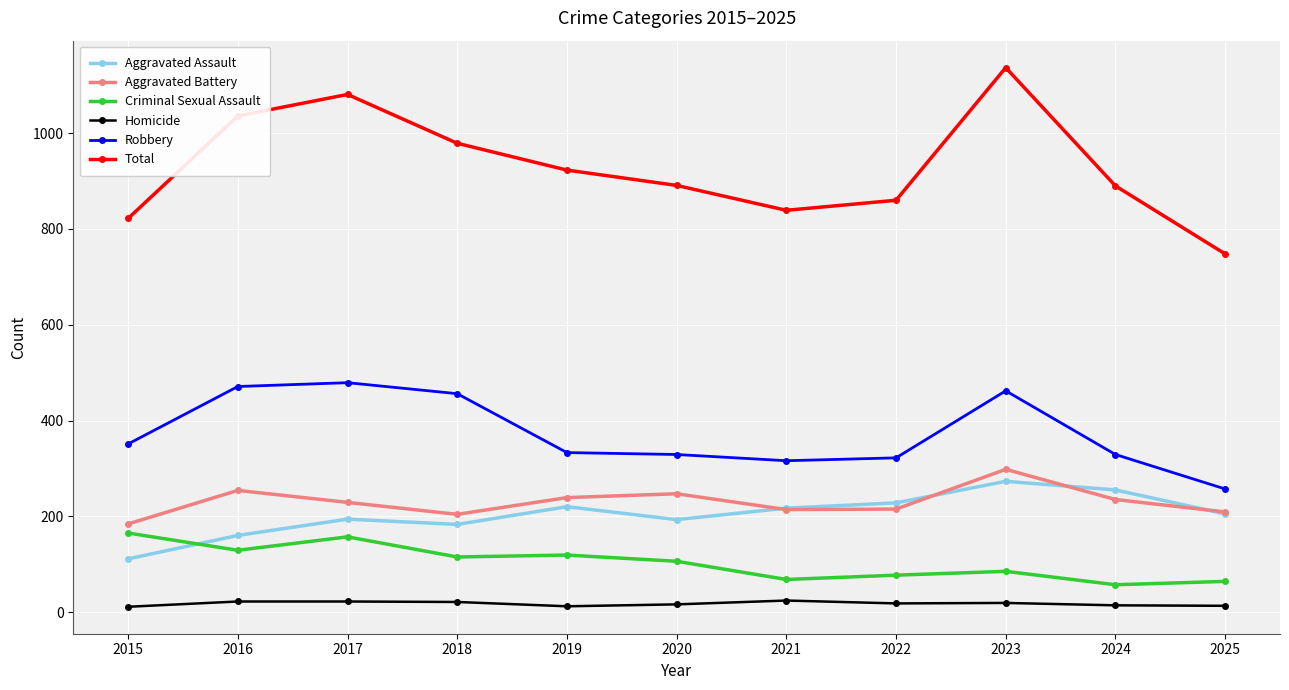

How many distinct data groups are displayed?

6